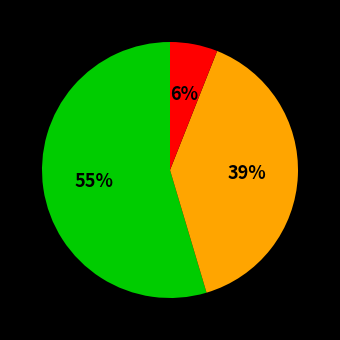

To the nearest percent, what is the difference between the largest and smallest slice percentages?

49%